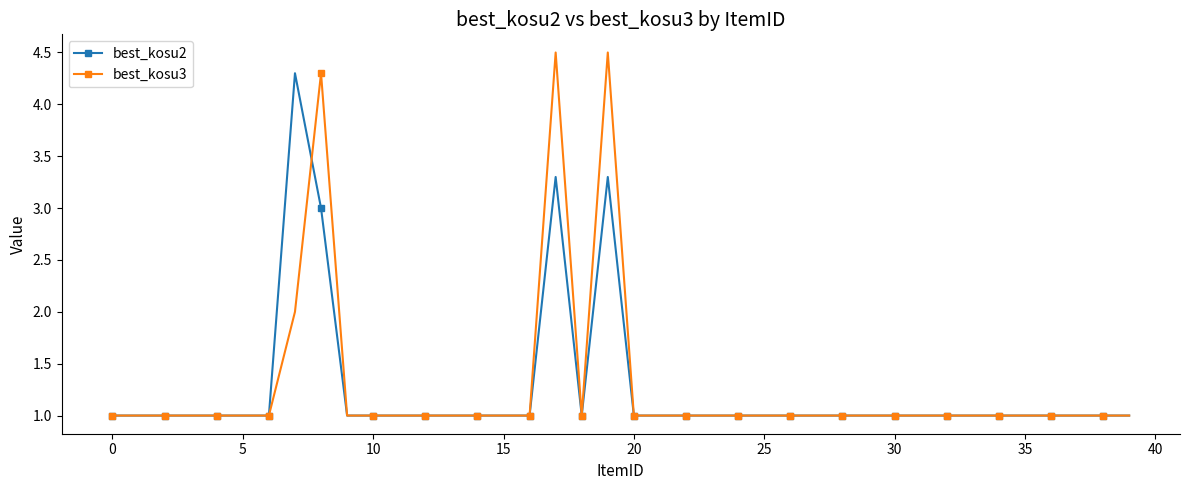

List the series in order of their peak value, lowest first.

best_kosu2, best_kosu3